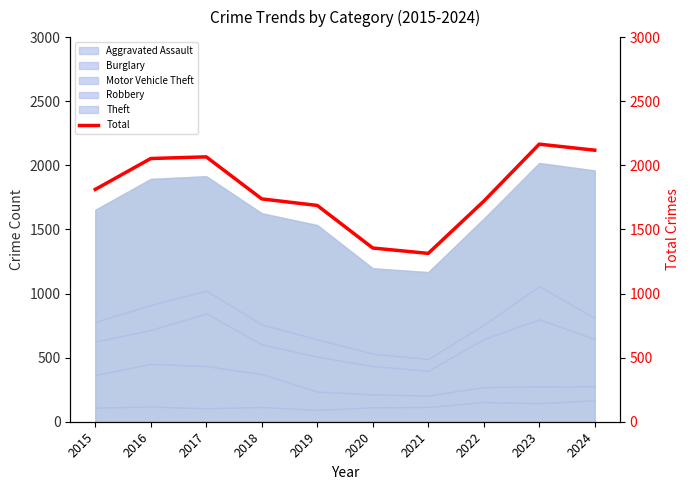

List the labels in order of value, smallest first.

2021, 2020, 2019, 2022, 2018, 2015, 2016, 2017, 2024, 2023